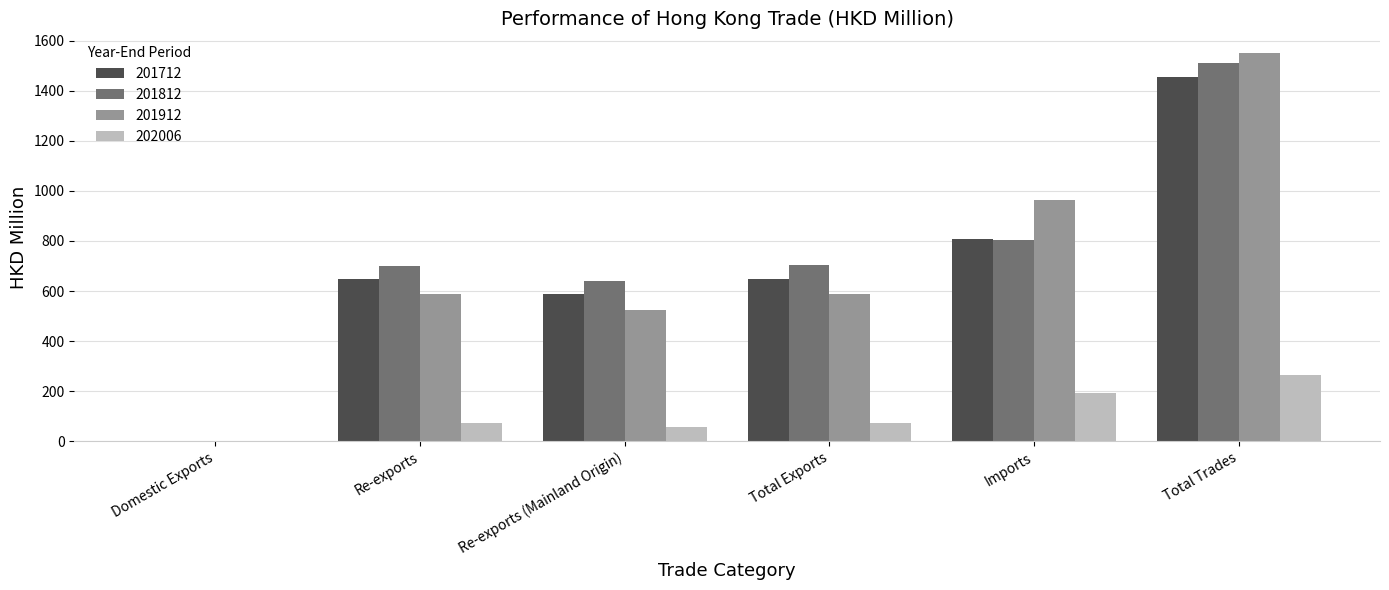

Are the bars horizontal?

No